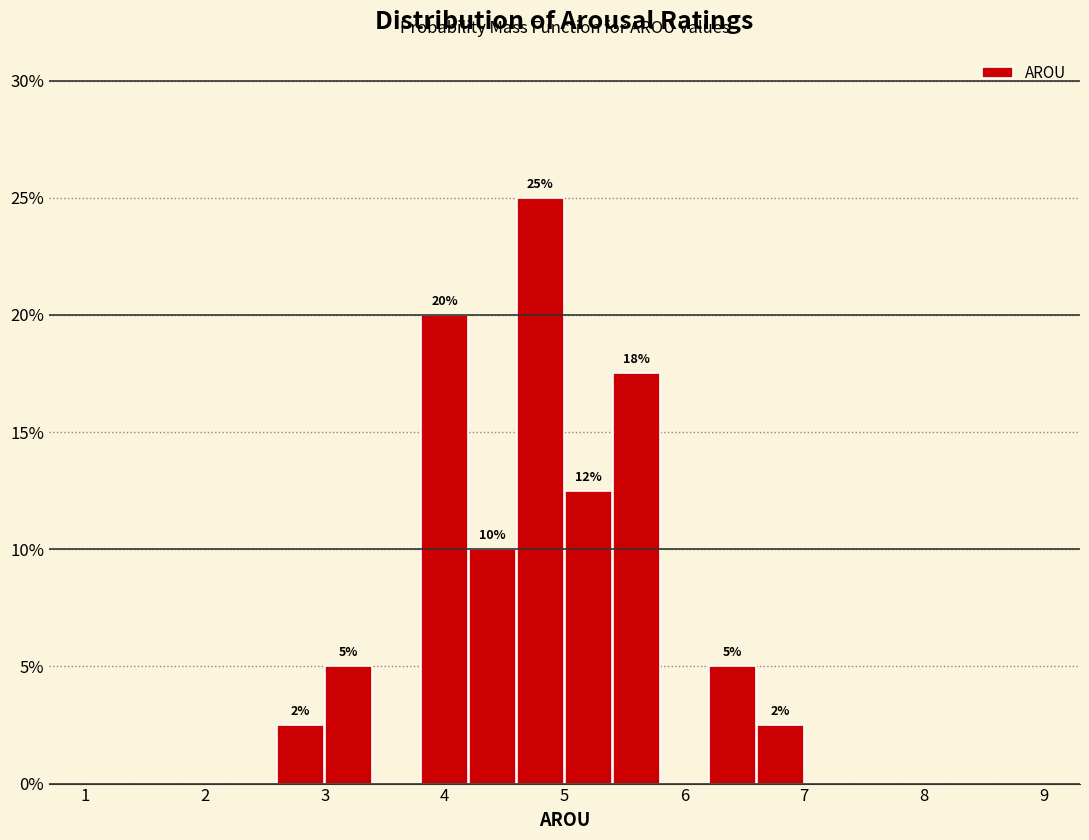

Which range on the x-axis has the tallest bar?

4.6 to 5.0